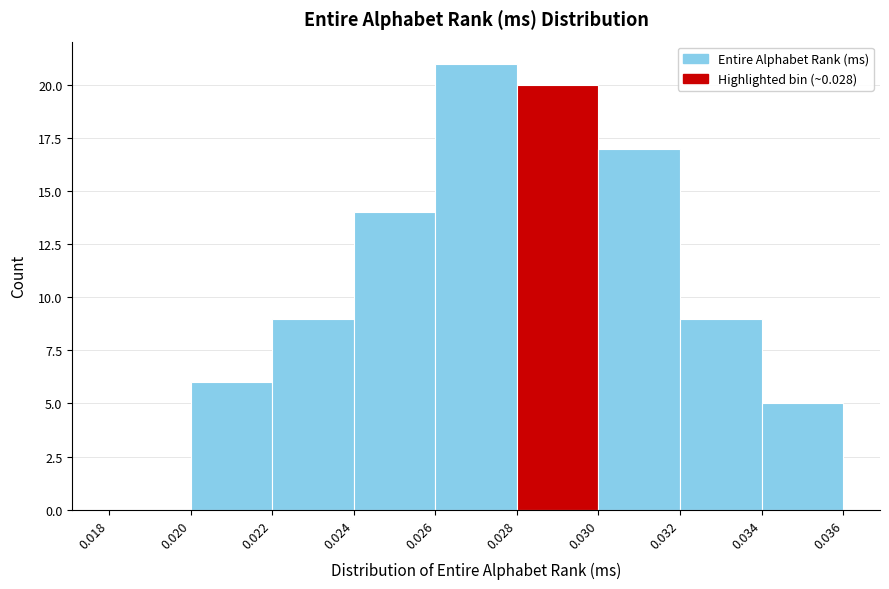

How tall is the bar that spans 0.034 to 0.036 on the x-axis? The values are not printed on the chart, so give them approximately, as read against the axis.

5